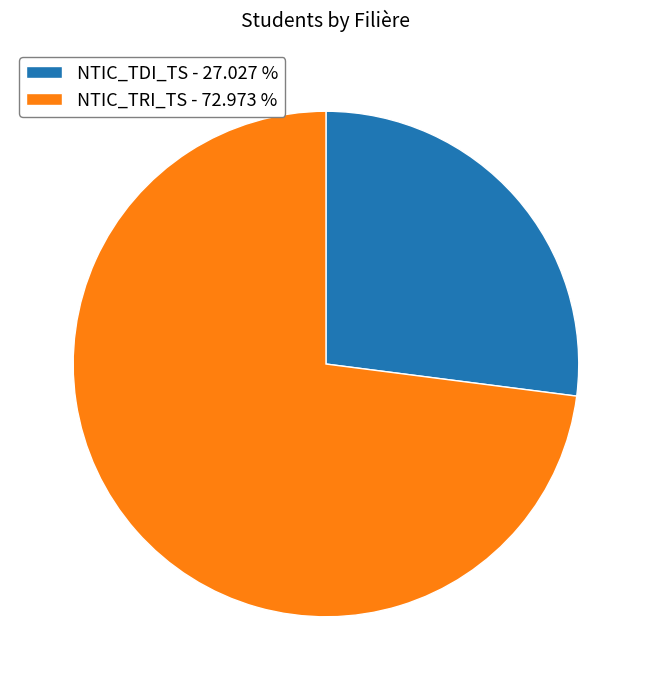

Is there a majority slice in this chart?

Yes